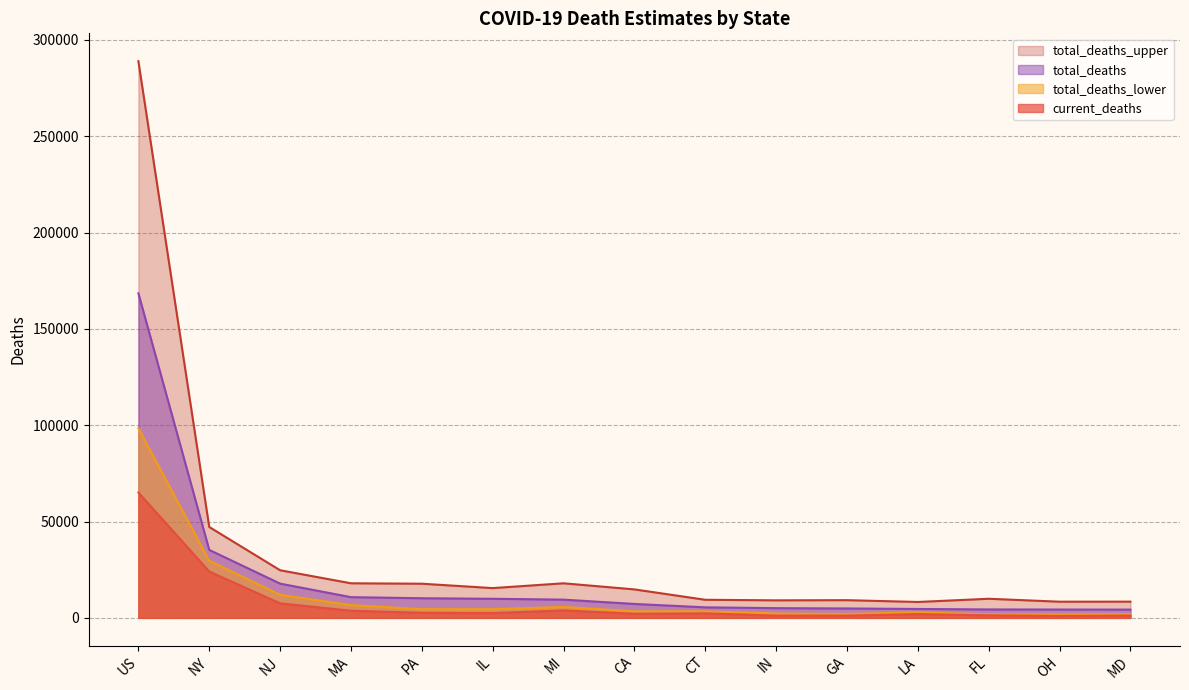

Which label corresponds to the smallest value in the chart?

OH